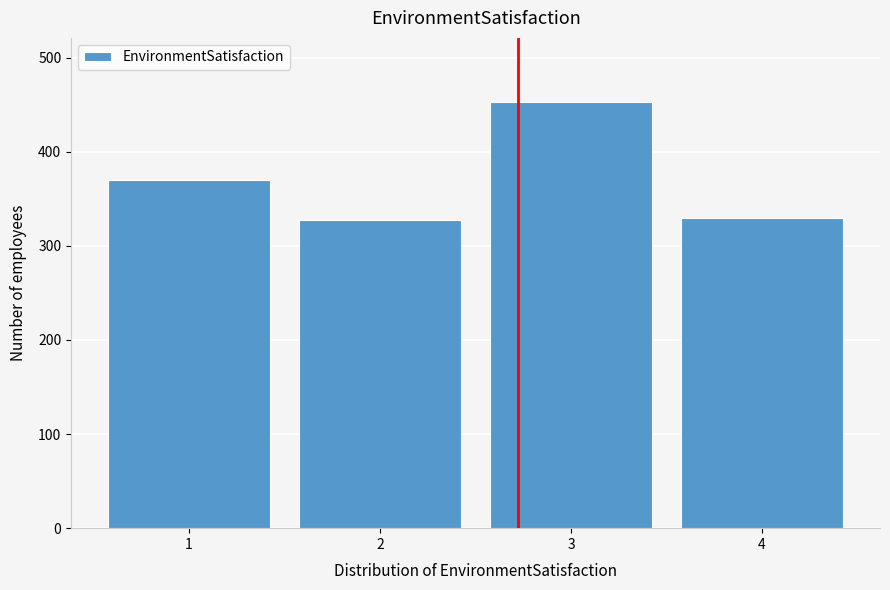

Reading left to right, transcribe all the data shown in this chart.

370	327	453	330